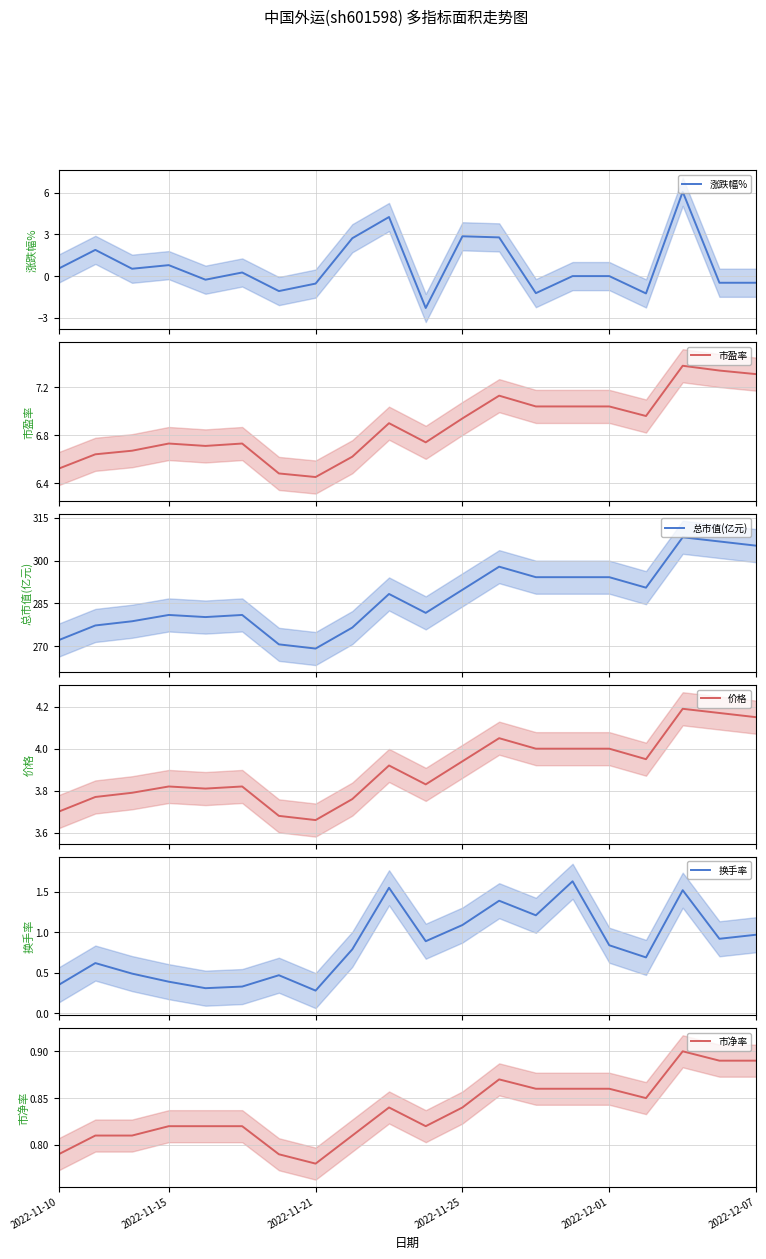

At how many categories does at least one series exceed 173?

20